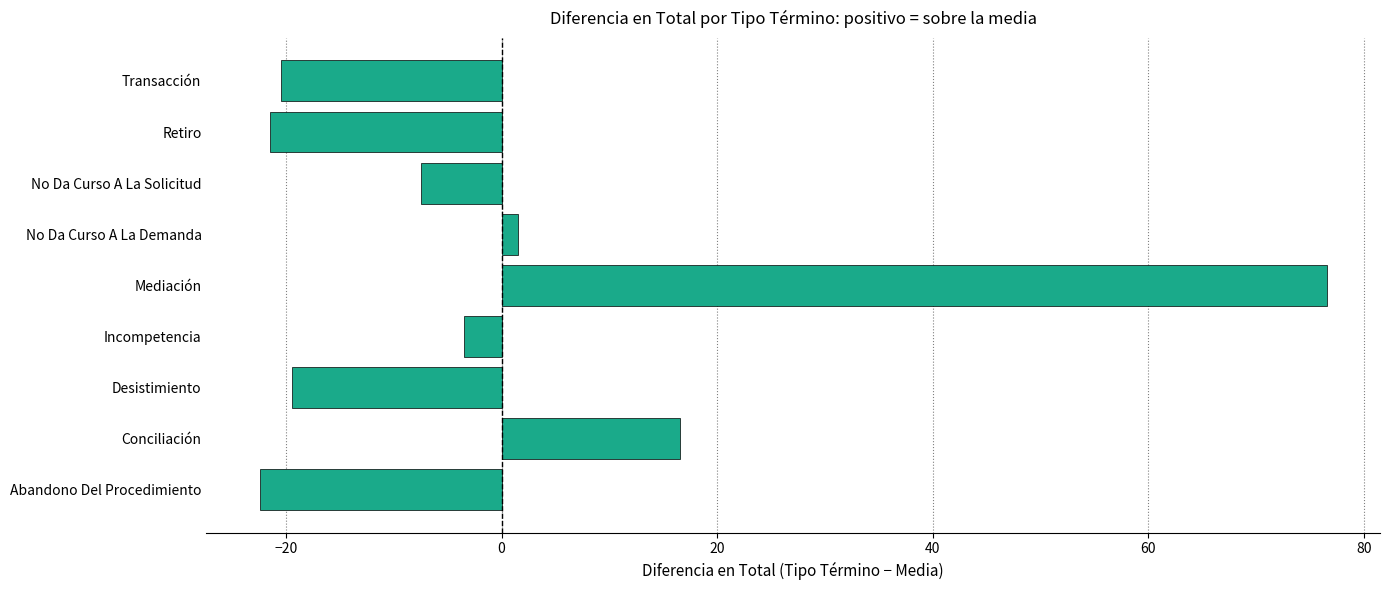

Rank the categories by value from lowest to highest.

Abandono Del Procedimiento, Retiro, Transacción, Desistimiento, No Da Curso A La Solicitud, Incompetencia, No Da Curso A La Demanda, Conciliación, Mediación